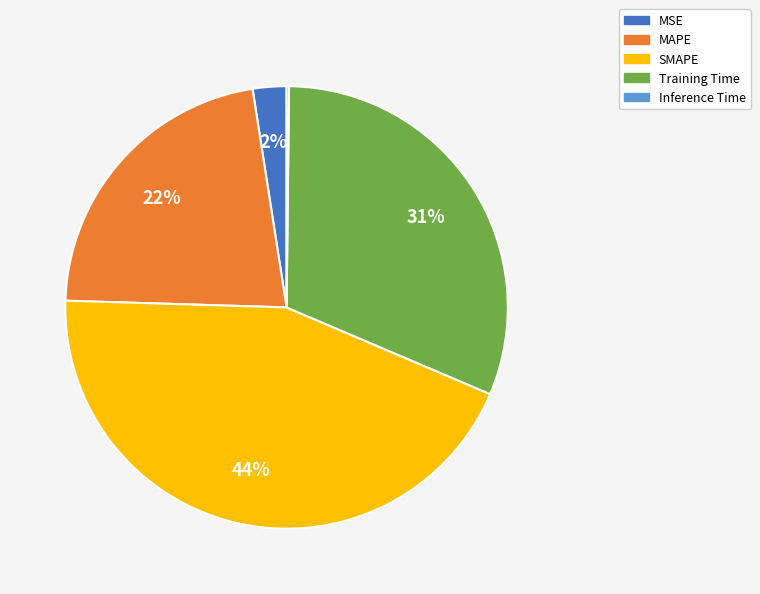

To the nearest percent, what percentage of the pie is MAPE?

22%